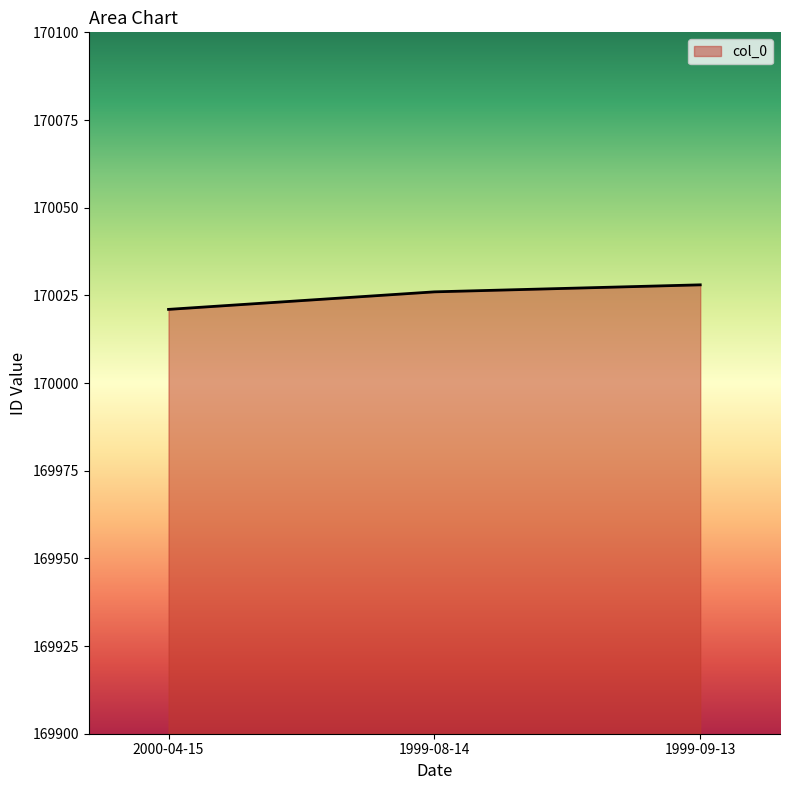

What is the maximum value shown in the chart?

170028